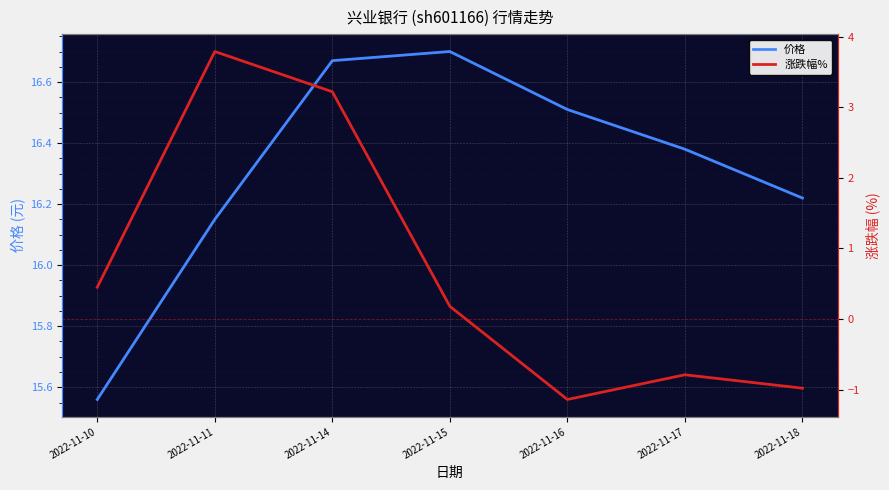

The value of 价格 at 2022-11-11 is 25.9. True or false?

False